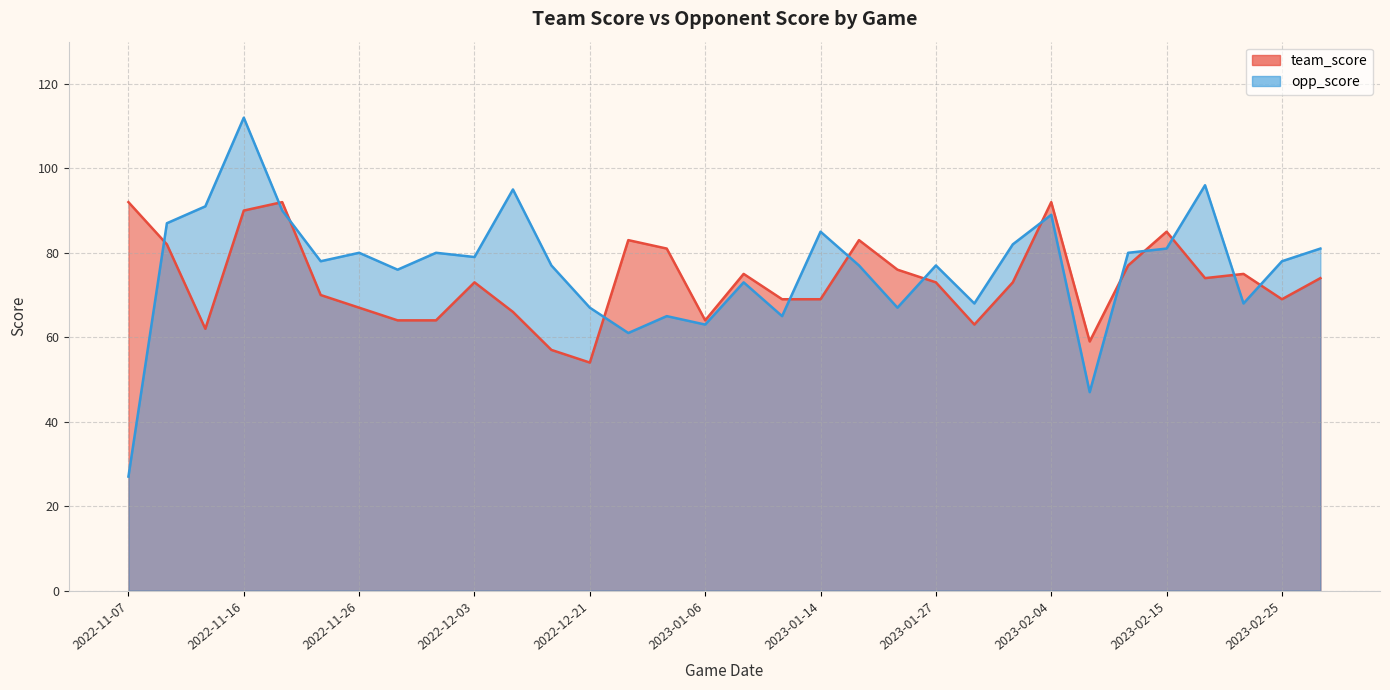

What is the sum of the team_score values at 2022-12-18 and 2023-02-09?

116